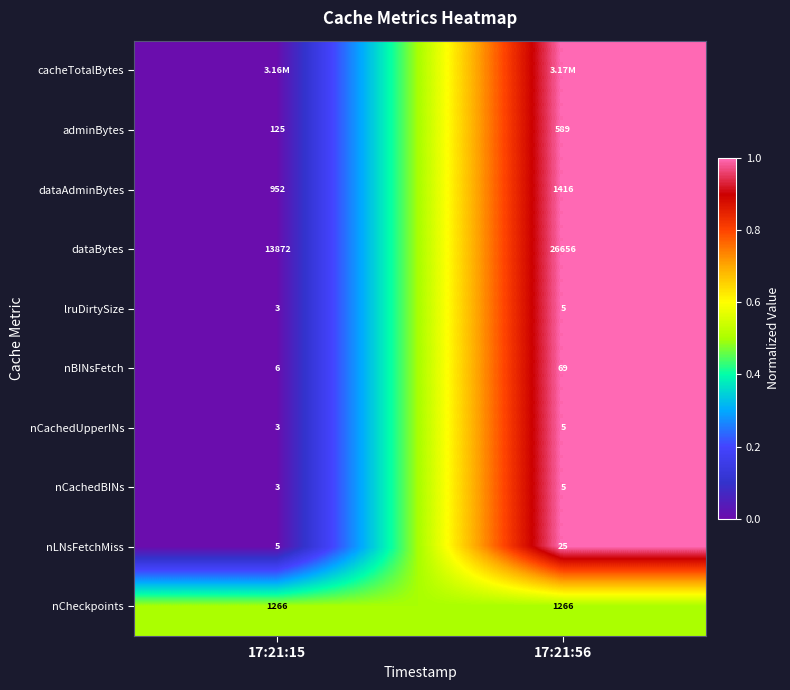

Is the value of nCheckpoints at 17:21:15 greater than the value of nCachedBINs at 17:21:56?

Yes